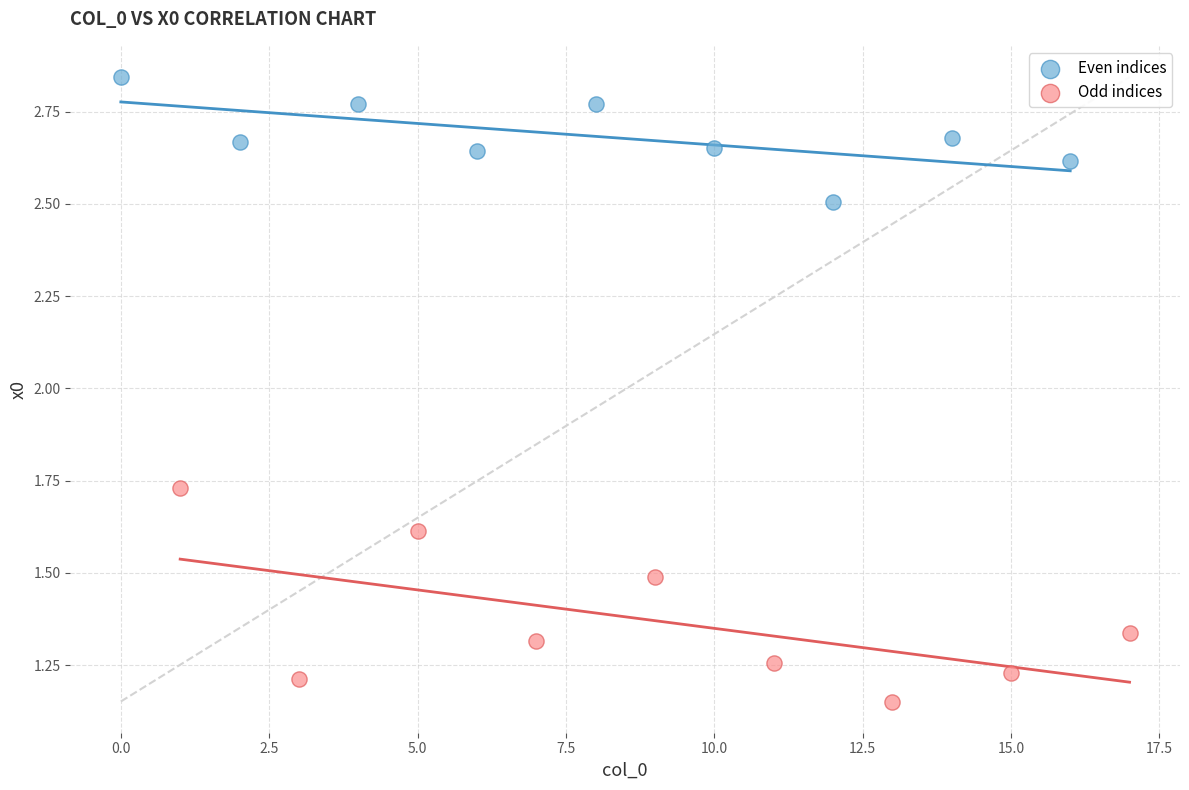

Which series contains the highest Y value?

Even indices